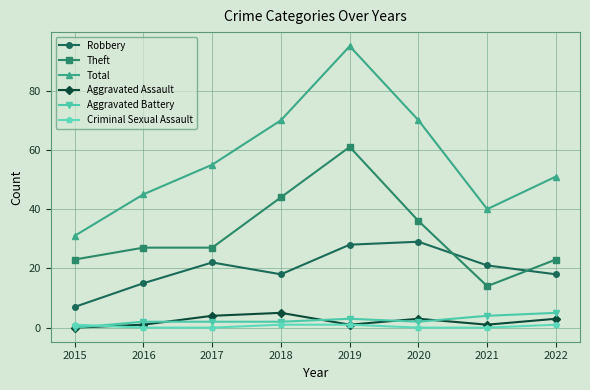

True or false: Robbery and Aggravated Battery intersect in this chart.

False